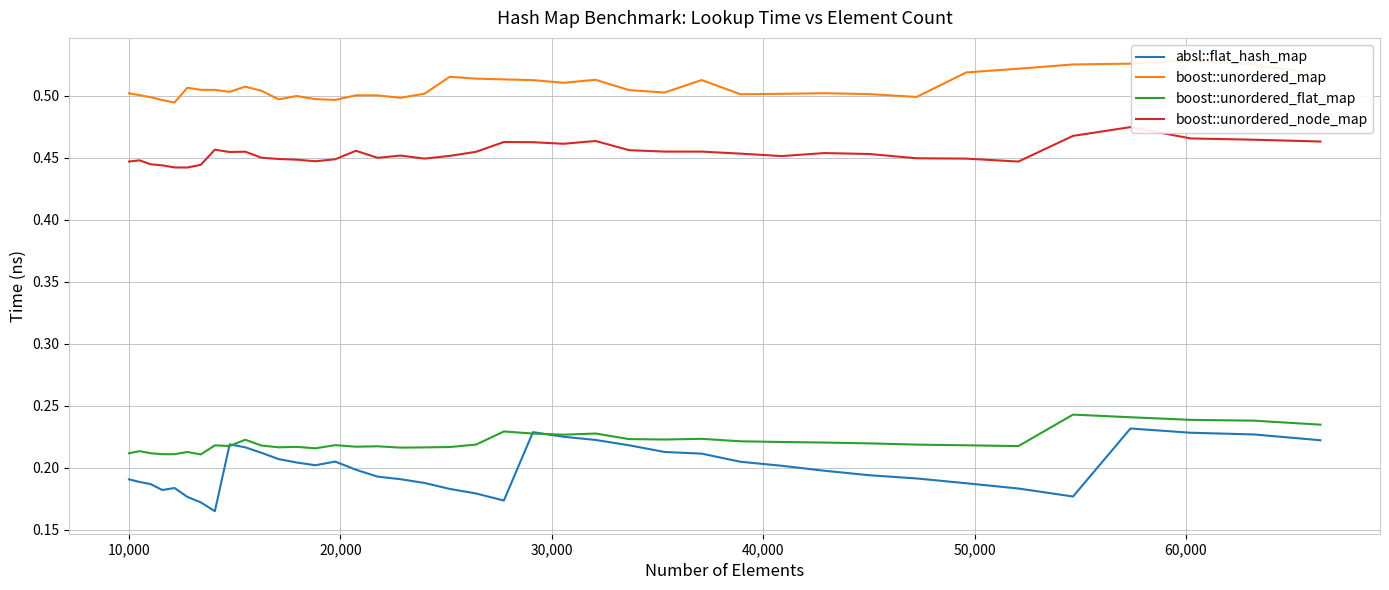

True or false: boost::unordered_node_map and boost::unordered_flat_map cross at least once.

False